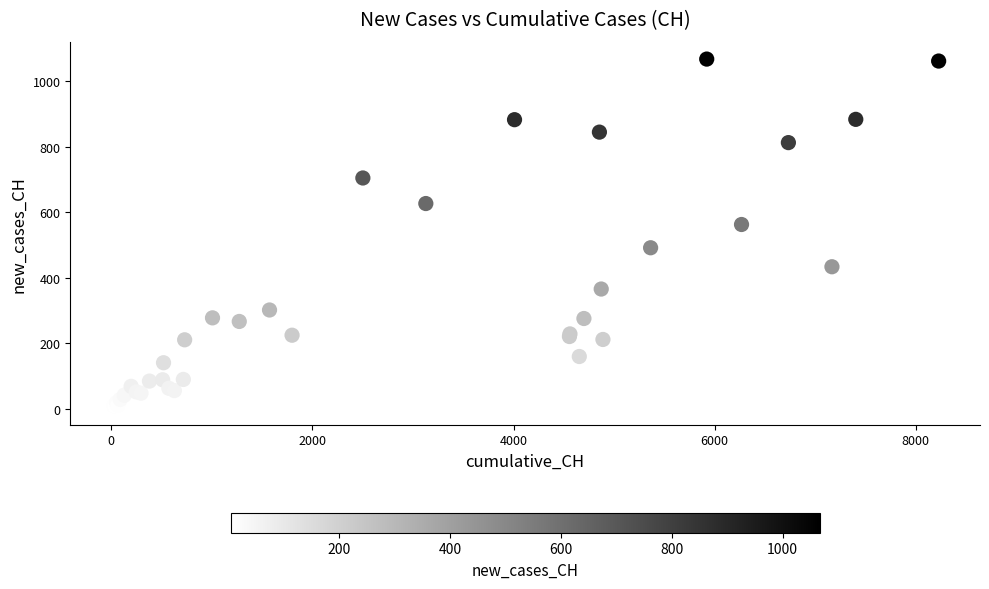

What Y value in the scatter plot is closest to 535?

562